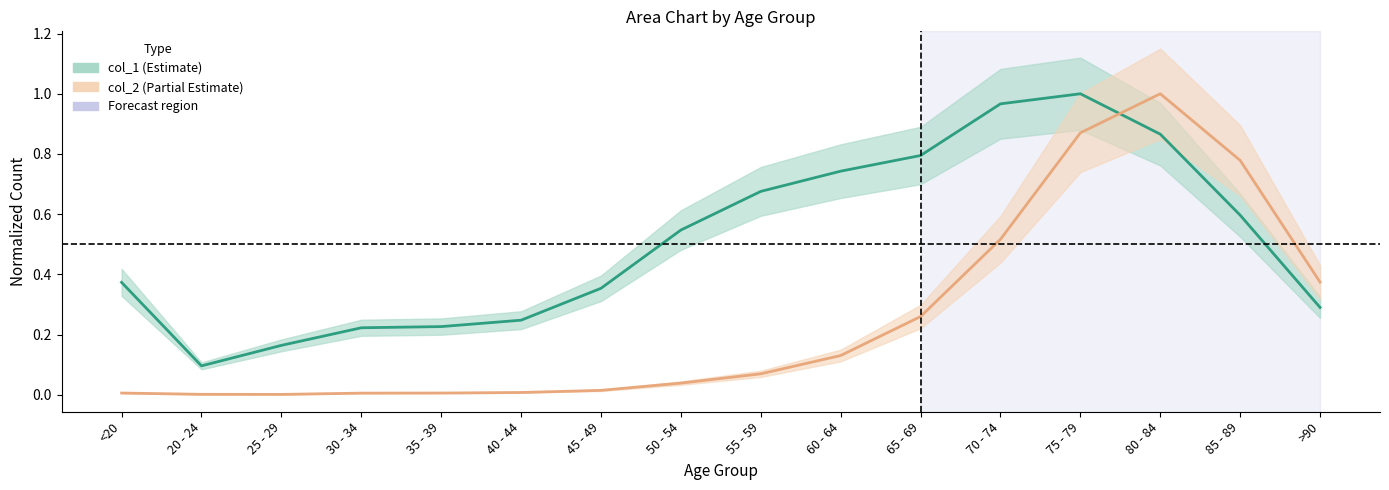

Which series has the widest spread of values?

col_2